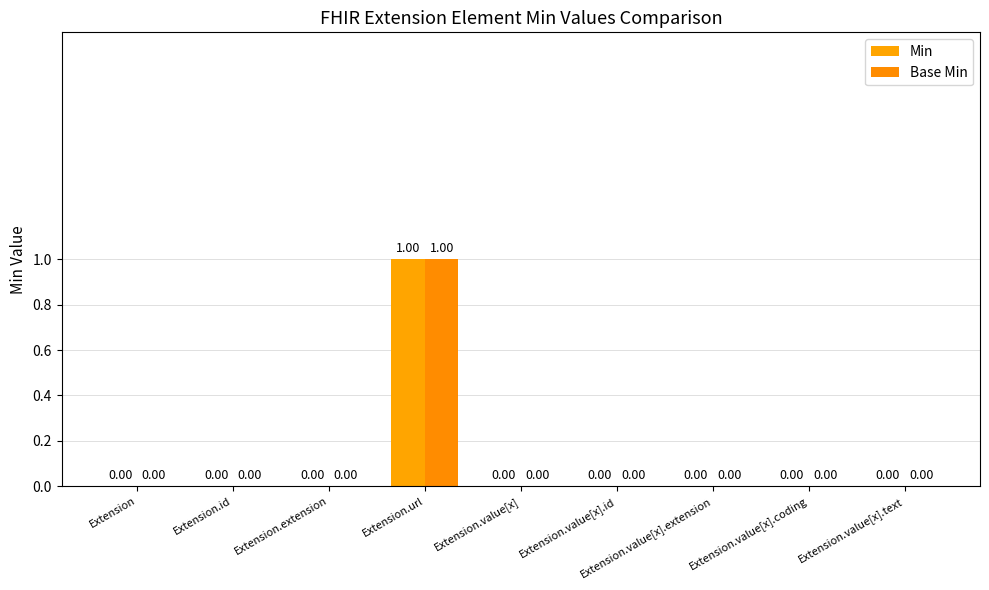

Reading left to right, transcribe all the data shown in this chart.

Min: 0	0	0	1	0	0	0	0	0
Base Min: 0	0	0	1	0	0	0	0	0